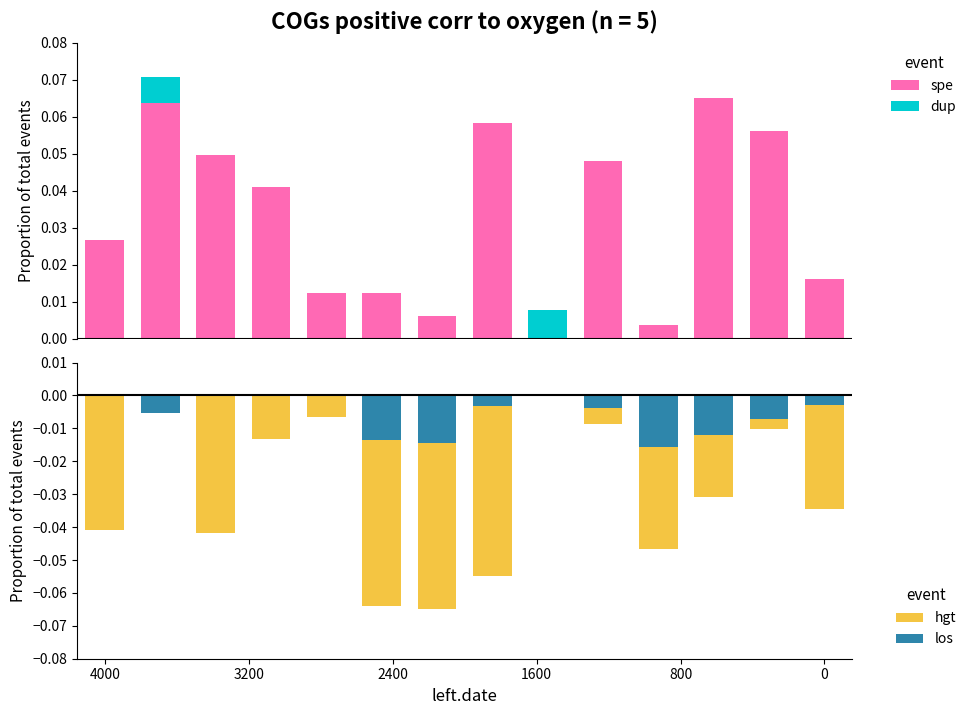

How many data points in spe are above 0?

13